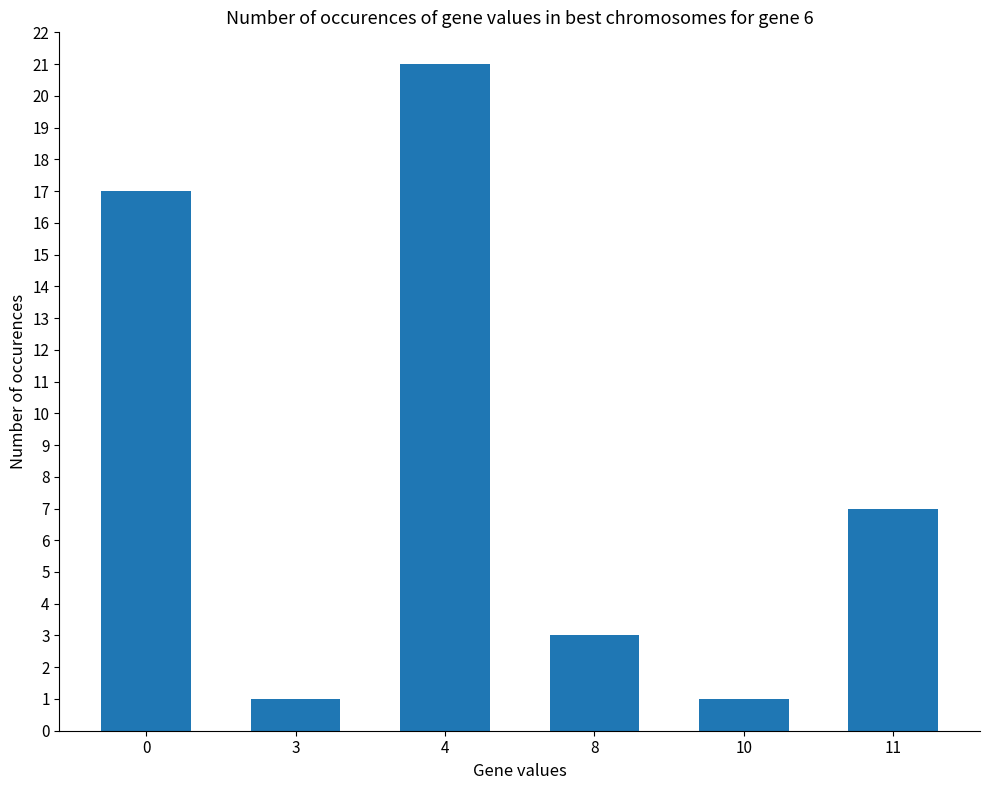

How many data points are less than 7?

3